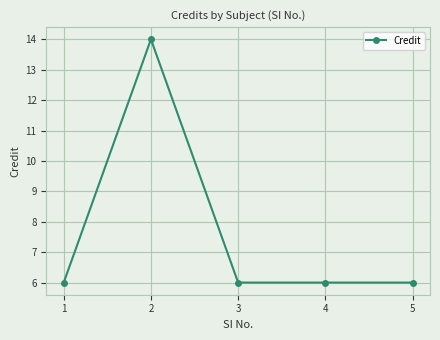

Reading left to right, what are all the values shown in this chart?

6	14	6	6	6